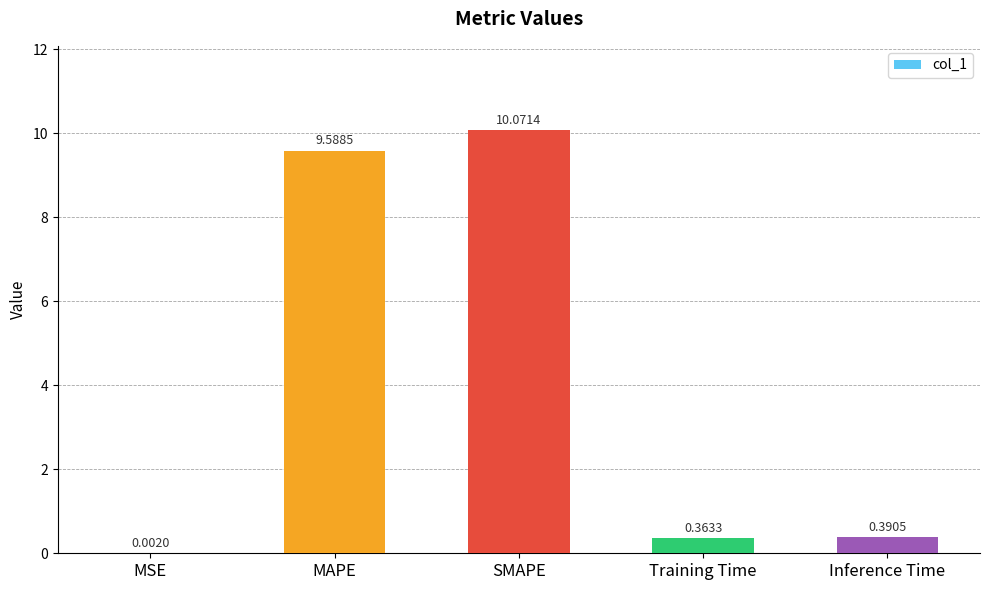

What is the sum of the values at Training Time and Inference Time?

0.8